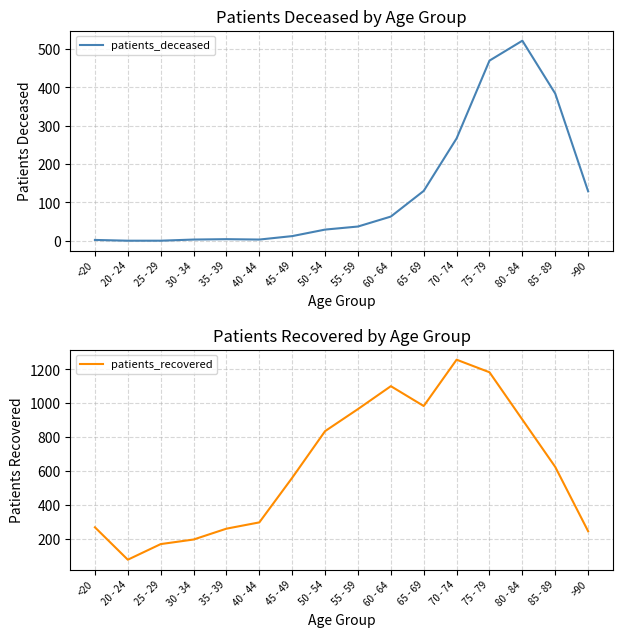

At which label is patients_recovered closest to 667?

85 - 89